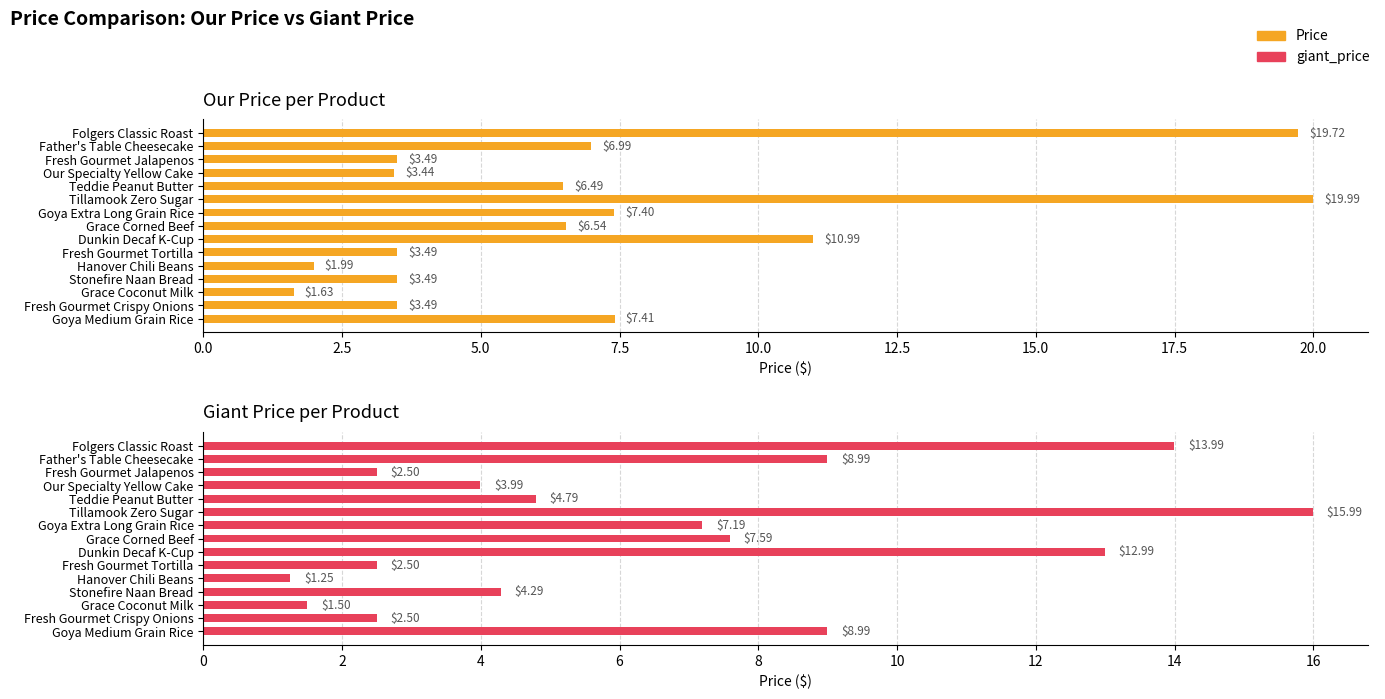

Rank the series at Stonefire Naan Bread from highest to lowest value.

giant_price, Price